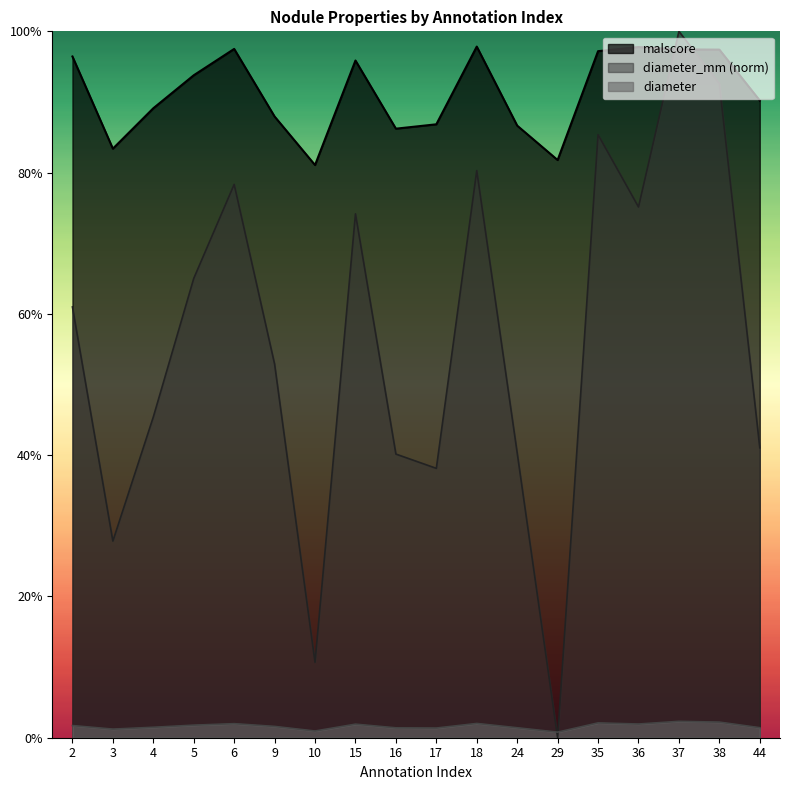

Does the chart display data point markers on the line(s)?

No